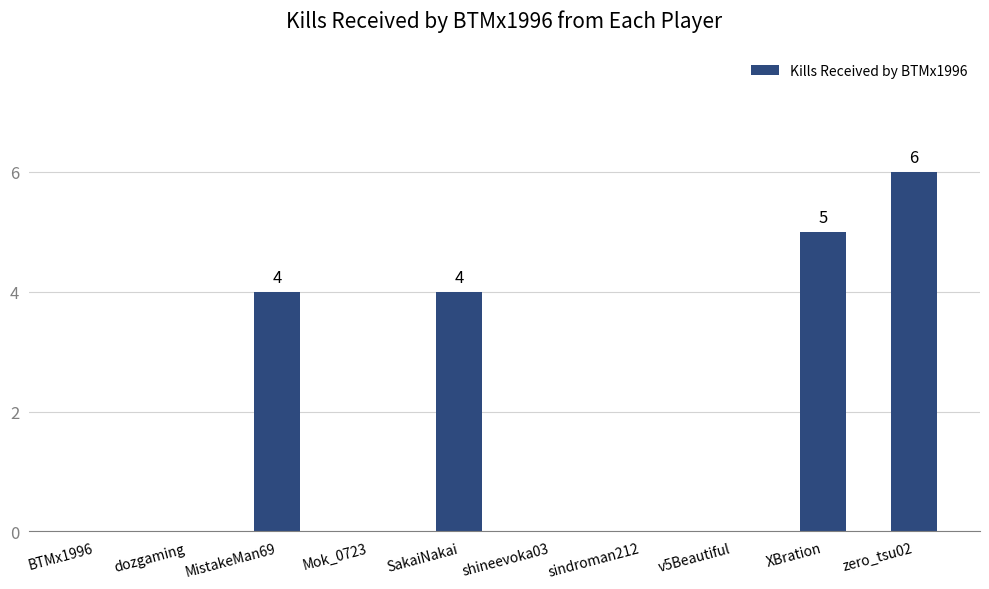

Is it true that the value at dozgaming is 0?

True